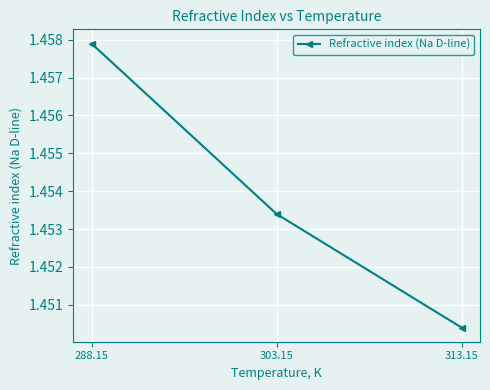

What is the label of the 3rd point from the right?

288.15